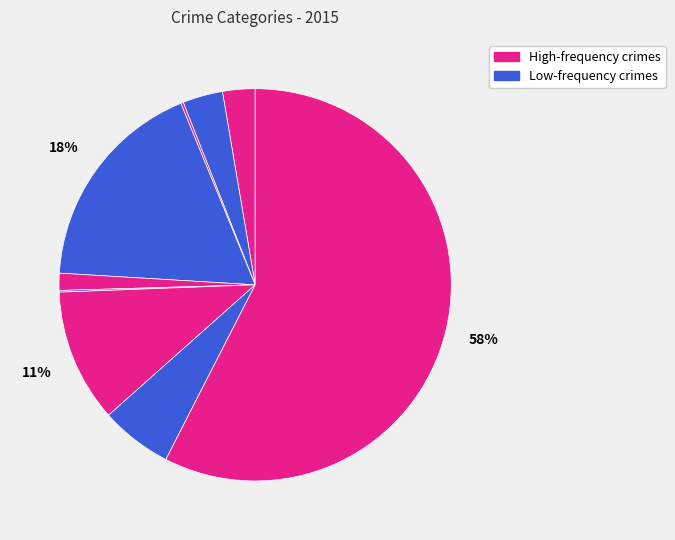

Which slice is the largest?

Theft